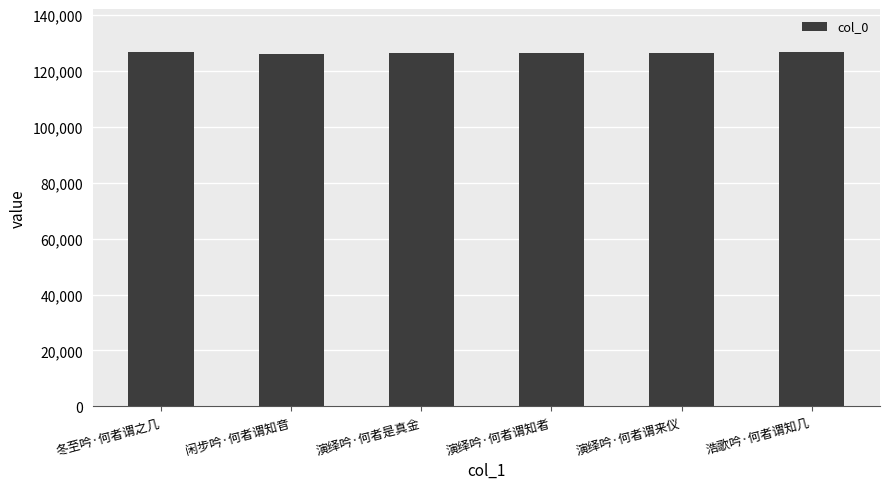

At which label does the data first exceed 126274?

冬至吟·何者谓之几